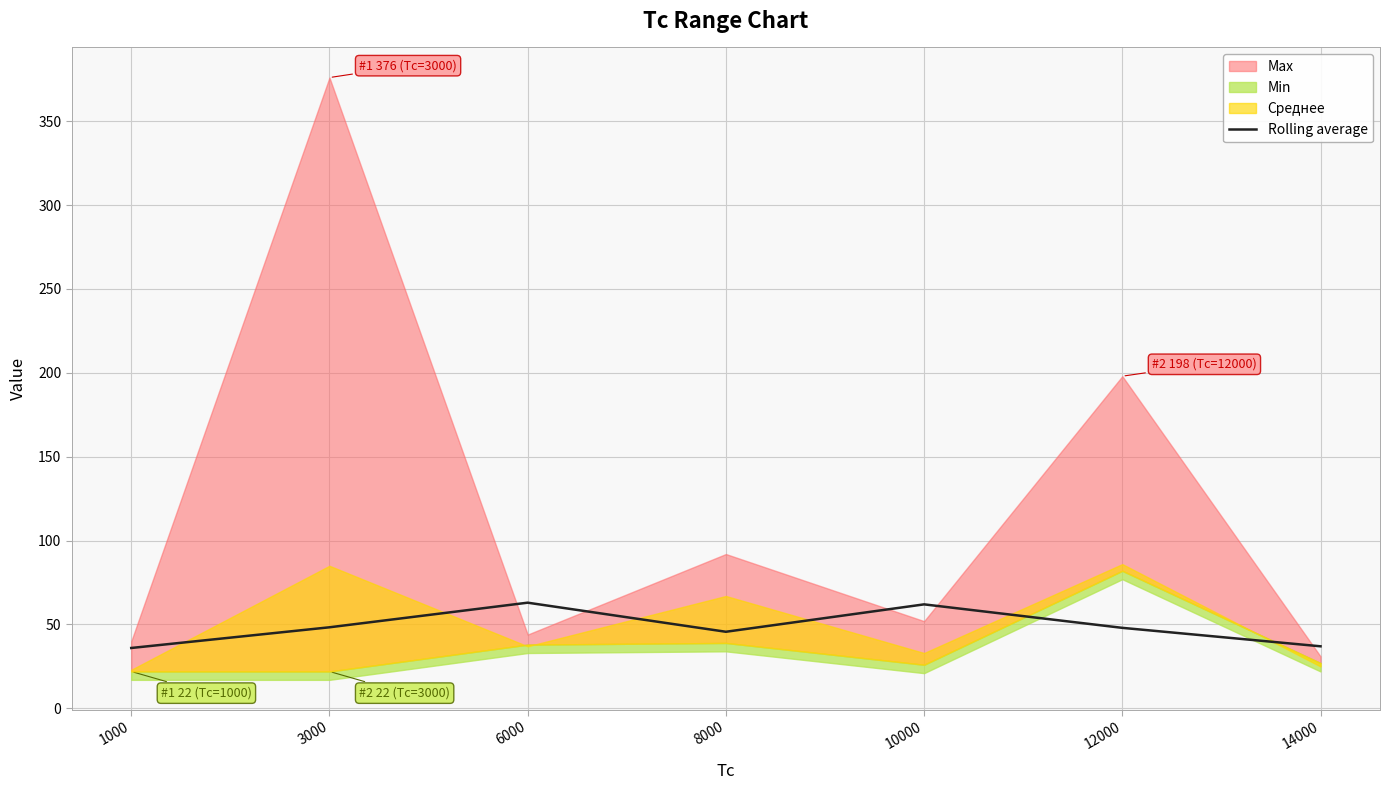

What is the difference between the values at 3000 and 8000?

2.7